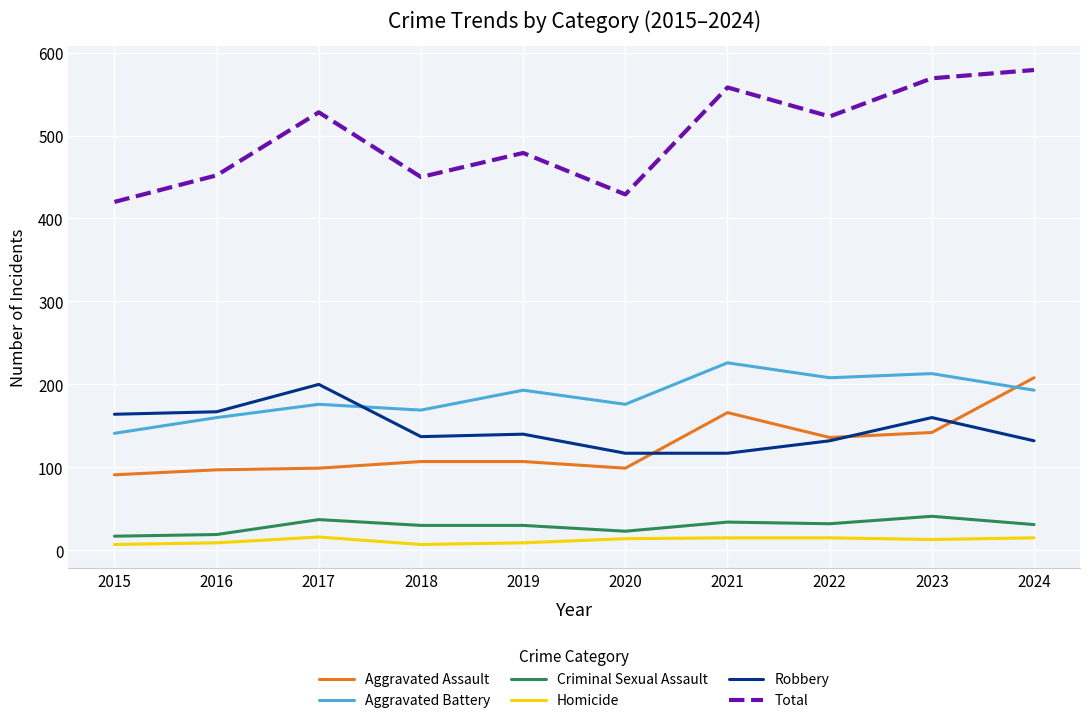

What is the highest value of the Total series?

579